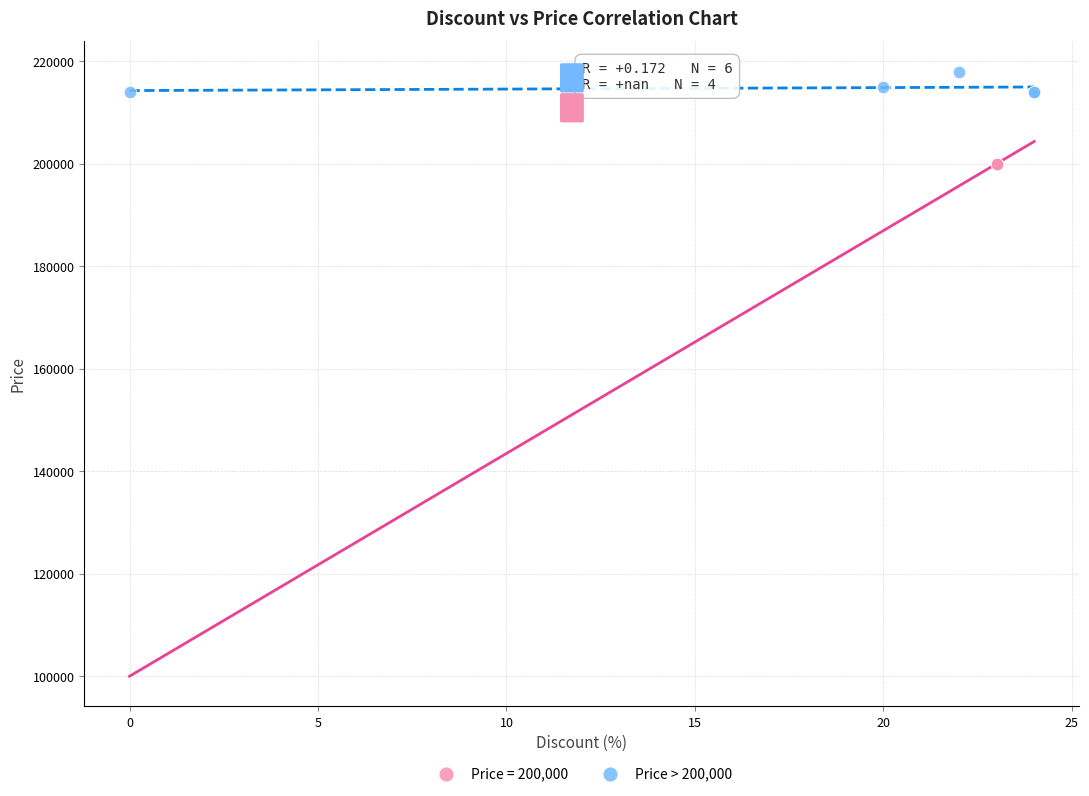

Which series reaches the minimum Y coordinate?

Price = 200,000